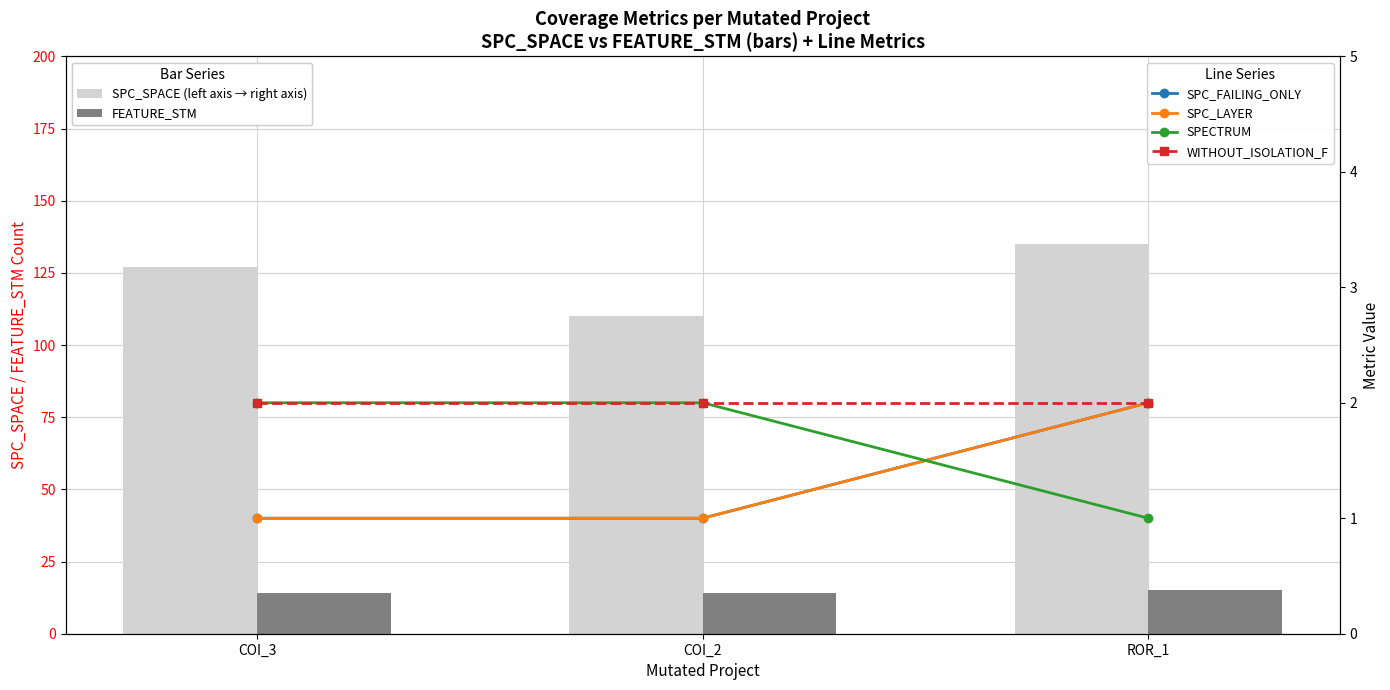

Reading left to right, transcribe all the data shown in this chart.

SPC_SPACE (left axis → right axis): 127	110	135
FEATURE_STM: 14	14	15
SPC_FAILING_ONLY: 1	1	2
SPC_LAYER: 1	1	2
SPECTRUM: 2	2	1
WITHOUT_ISOLATION_F: 2	2	2